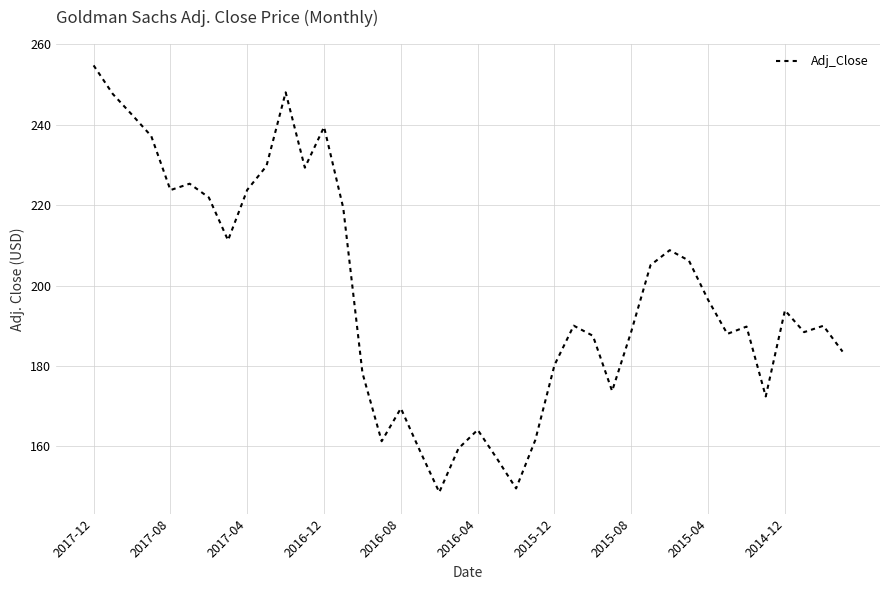

What is the maximum value shown in the chart?

254.8